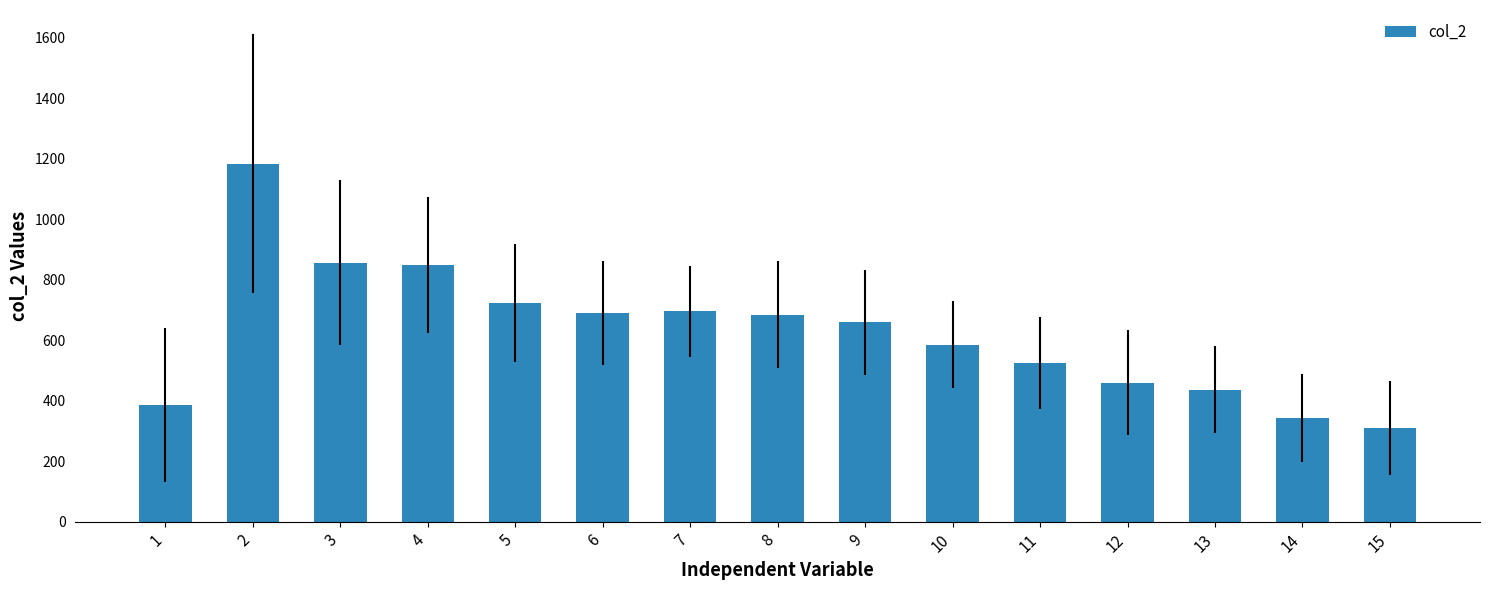

Which category has the lowest value across all series?

15